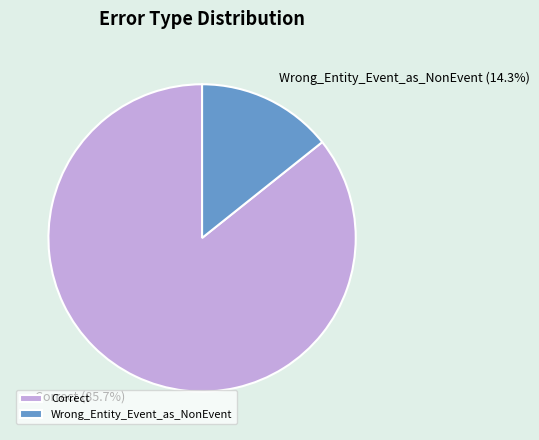

Between Wrong_Entity_Event_as_NonEvent and Correct, which is larger?

Correct